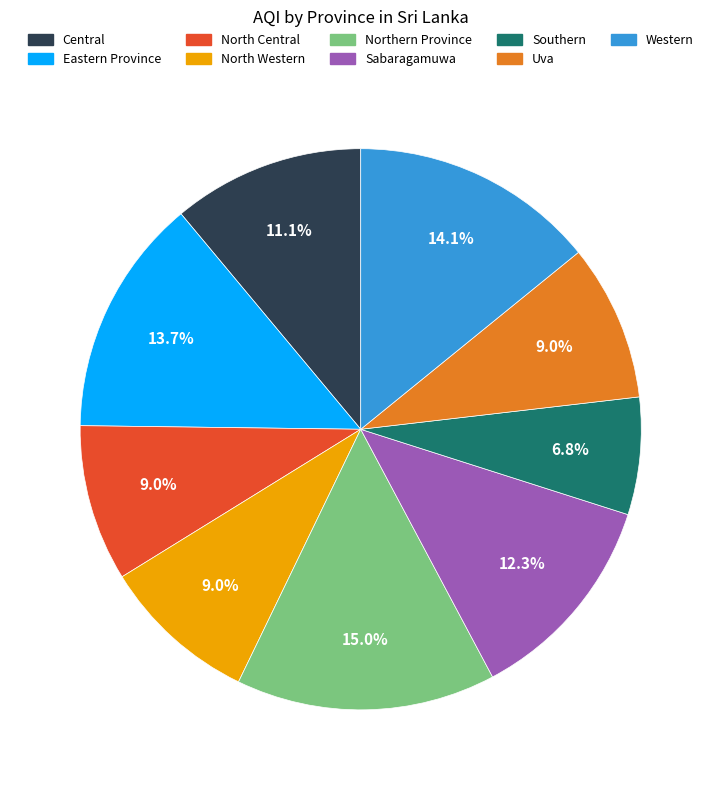

Does Central account for over 50% of the chart?

No